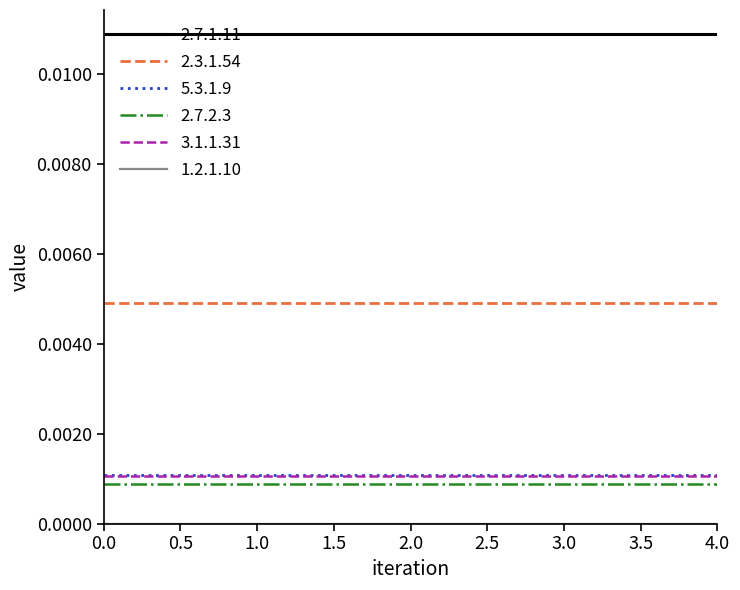

True or false: 2.7.2.3 has more than 2 interior local peaks.

False